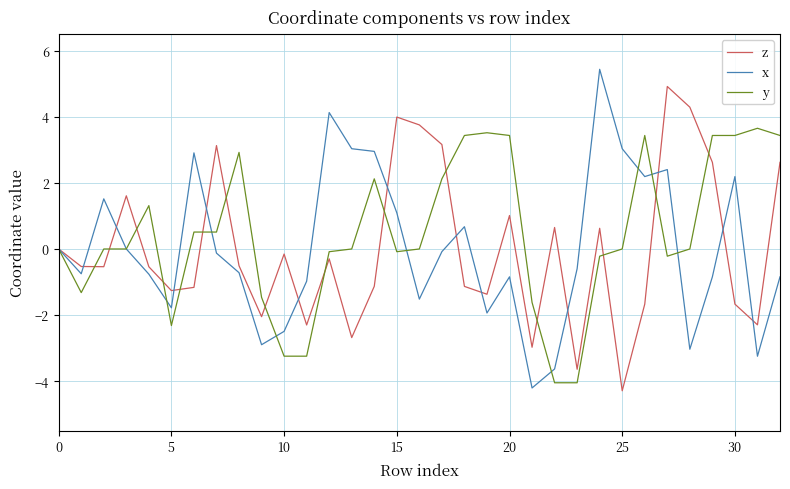

What is the sum of all z values?

0.2